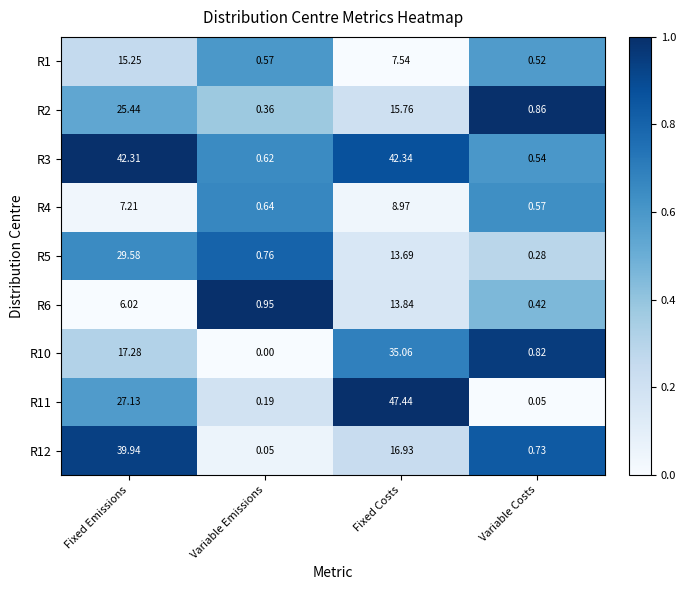

At which label is R12 closest to 19?

Fixed Costs